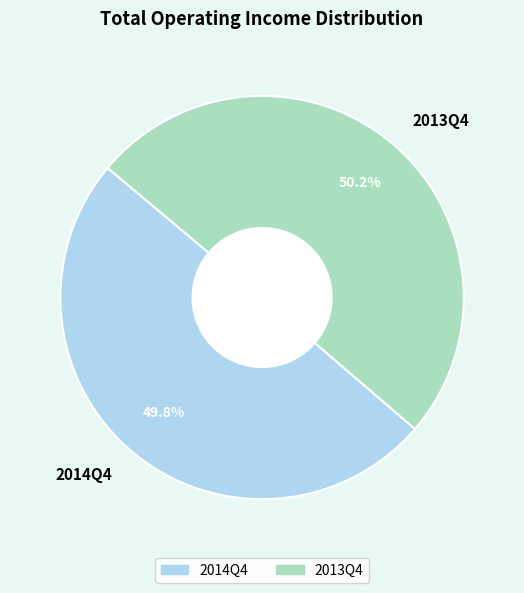

True or false: 2013Q4 accounts for 42% of the total.

False